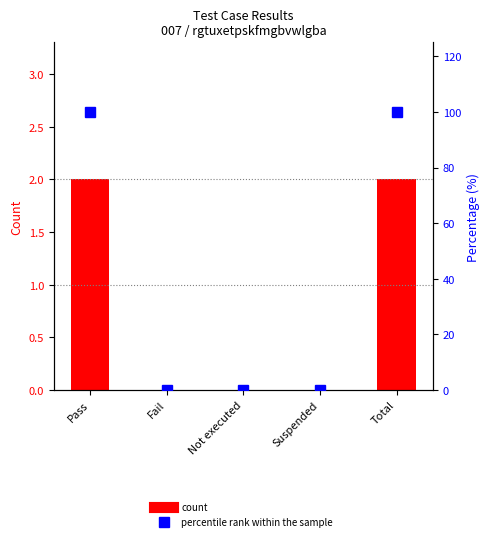

Reading right to left, transcribe all the data shown in this chart.

count: 2	0	0	0	2
percentile rank within the sample: 100	0	0	0	100